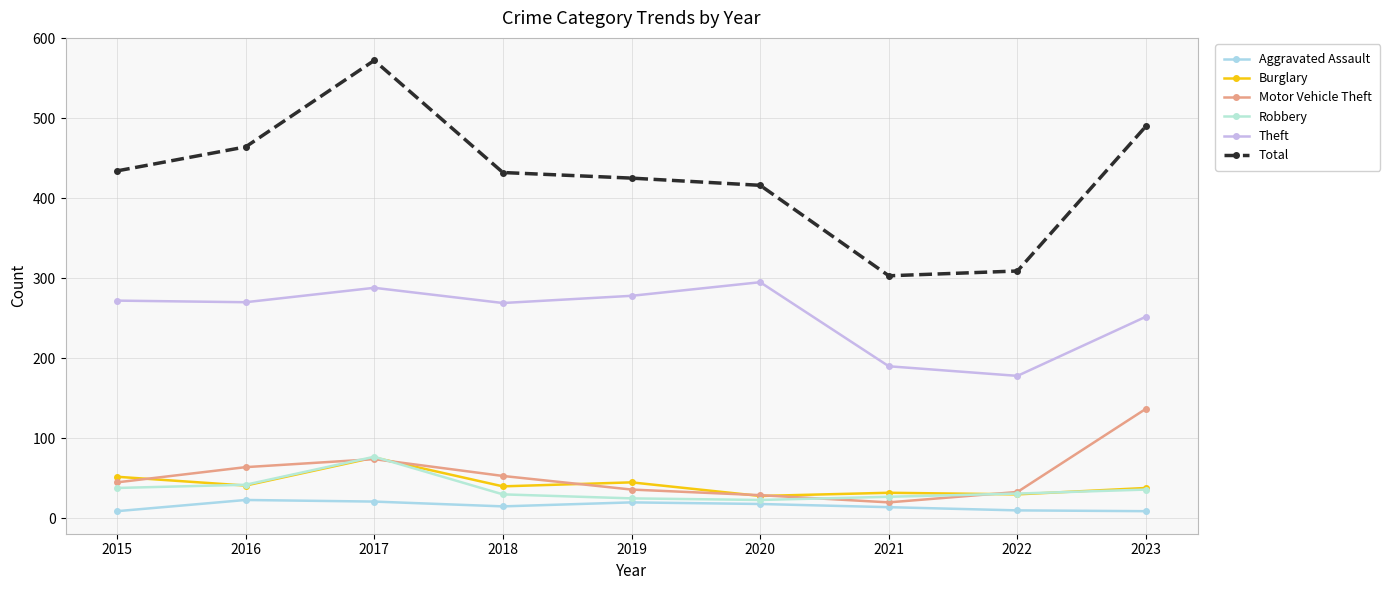

In Burglary, how many points are higher than both neighbors (excluding endpoints)?

3